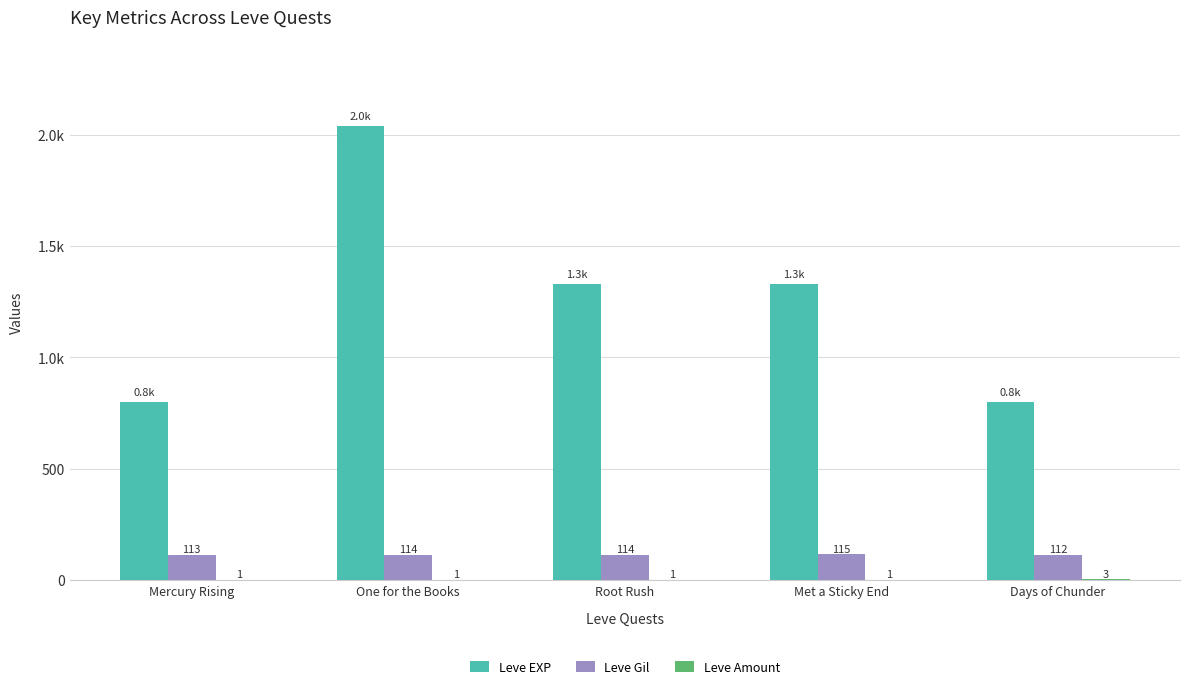

True or false: Leve Amount has a value of 1 at Root Rush.

True